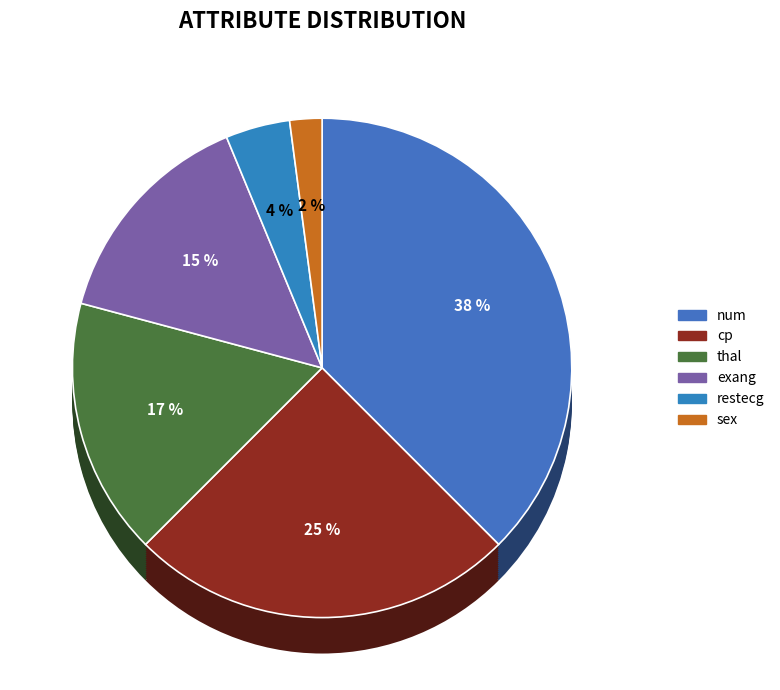

Combined, what portion of the pie is thal and exang?

31.2%